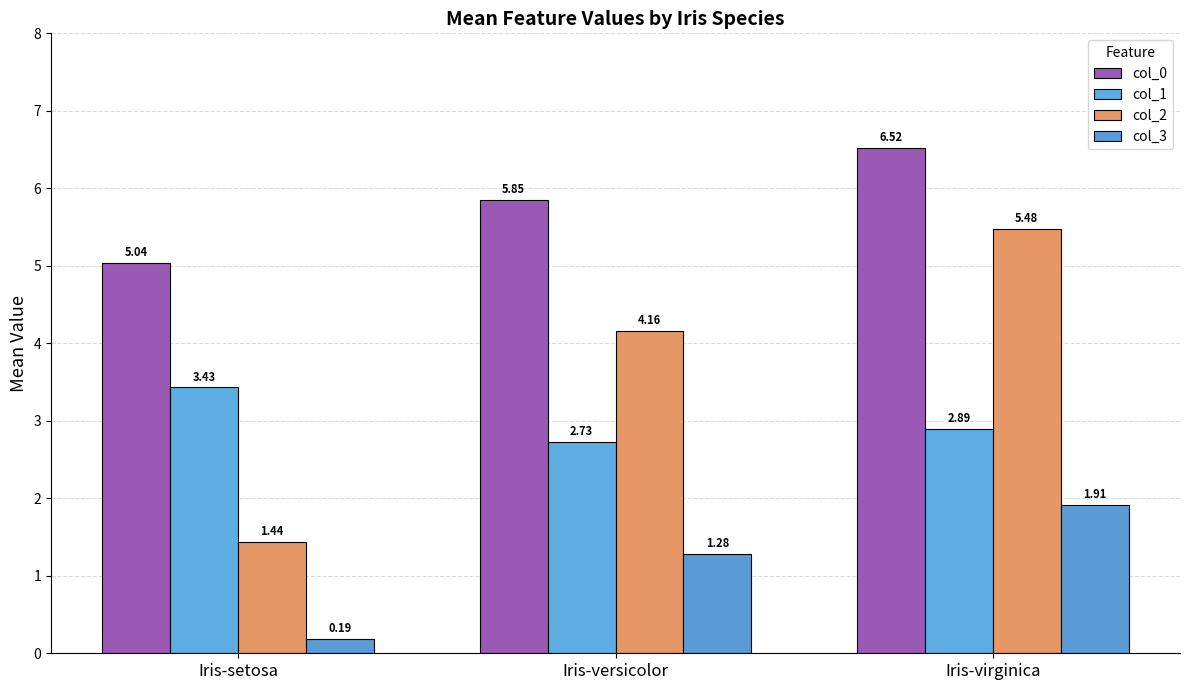

What is the difference between the second highest and minimum values in the col_2 series?

2.7